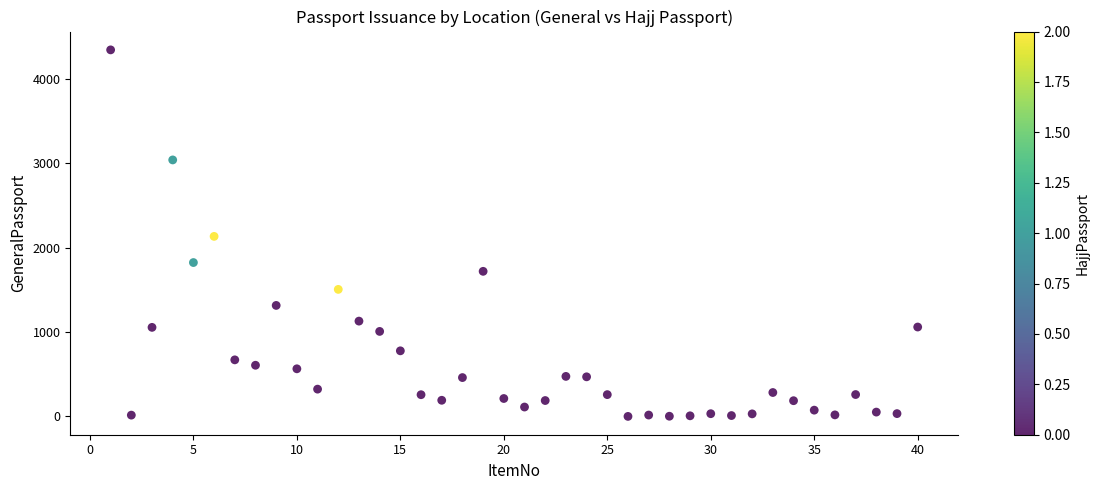

What is the range of Y values (max minus min)?

4343